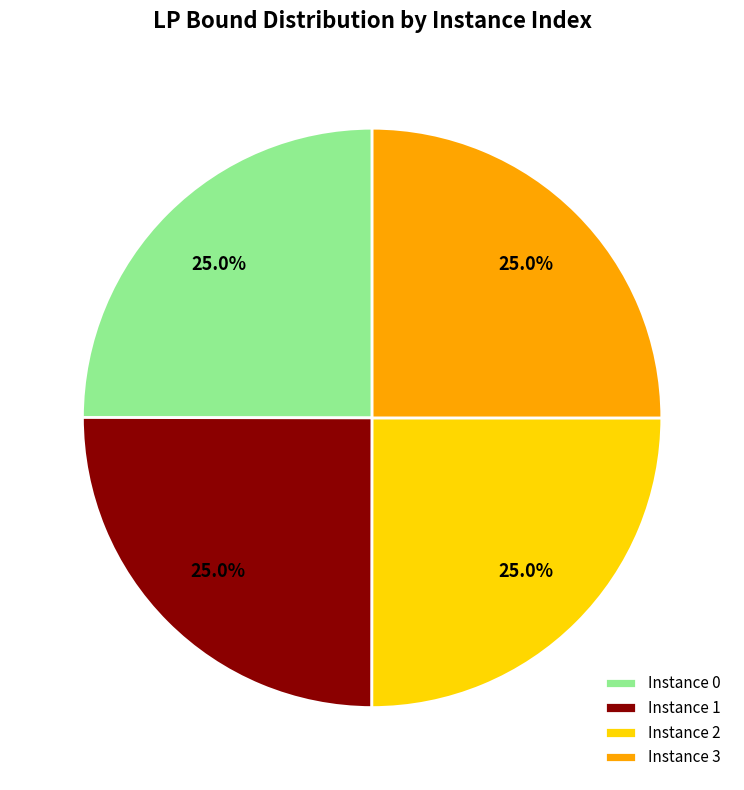

How many slices are in this pie chart?

4